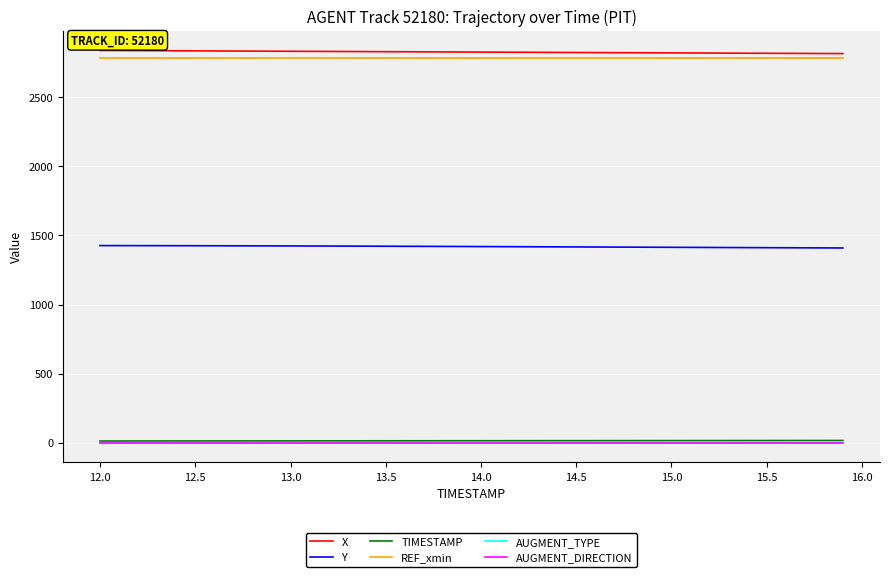

True or false: AUGMENT_TYPE and REF_xmin cross at least once.

False